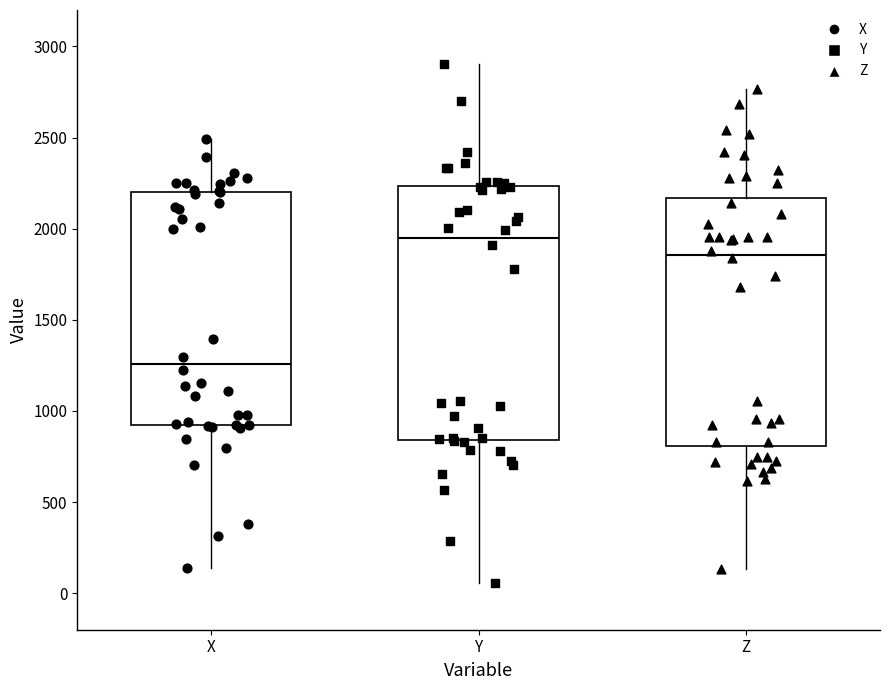

Where does the median line of the box for Z sit on the y-axis? The values are not printed on the chart, so give them approximately, as read against the axis.

1850